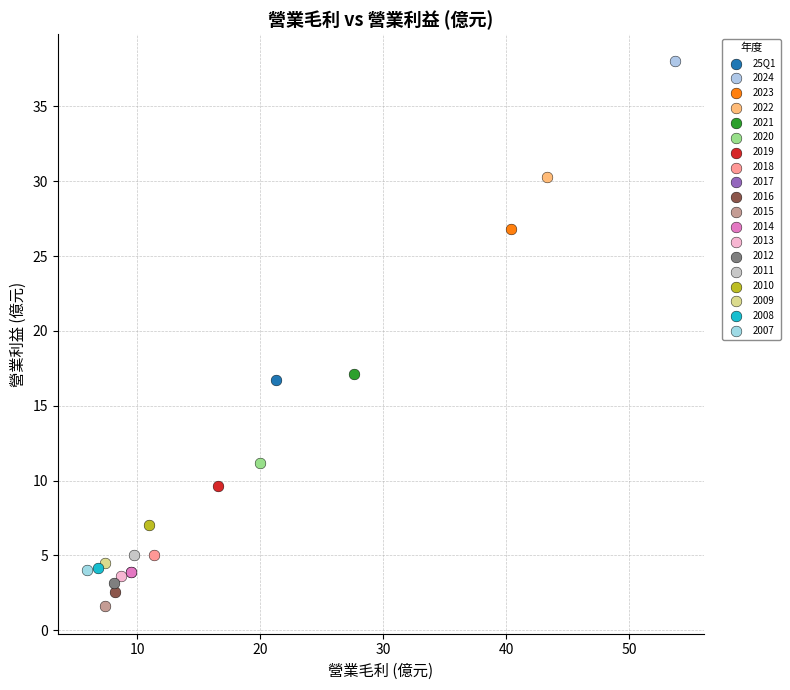

What are all the series names shown in the legend?

25Q1, 2024, 2023, 2022, 2021, 2020, 2019, 2018, 2017, 2016, 2015, 2014, 2013, 2012, 2011, 2010, 2009, 2008, 2007